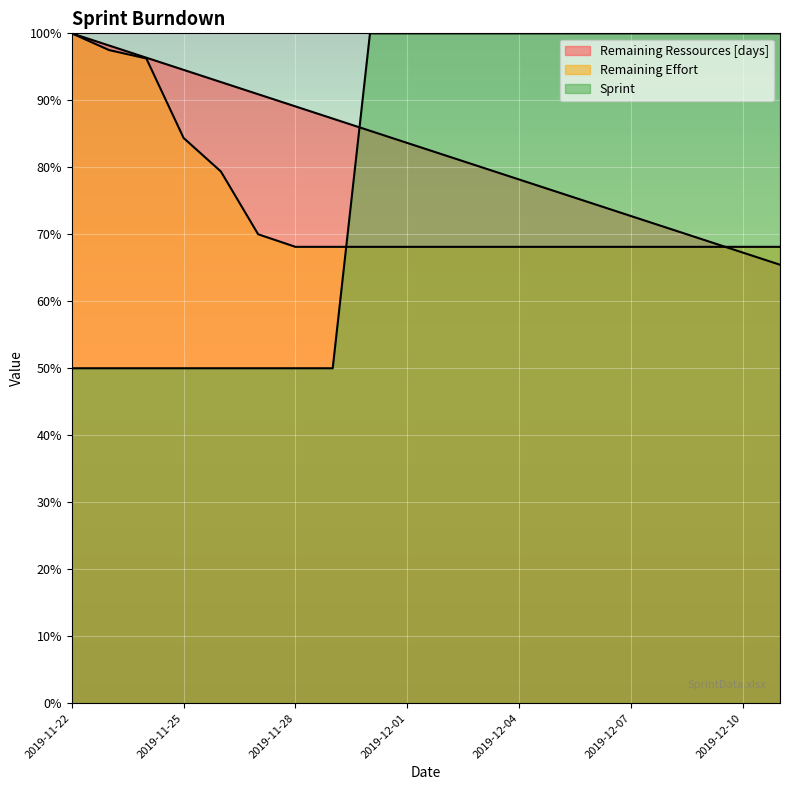

Does the chart display data point markers on the line(s)?

No